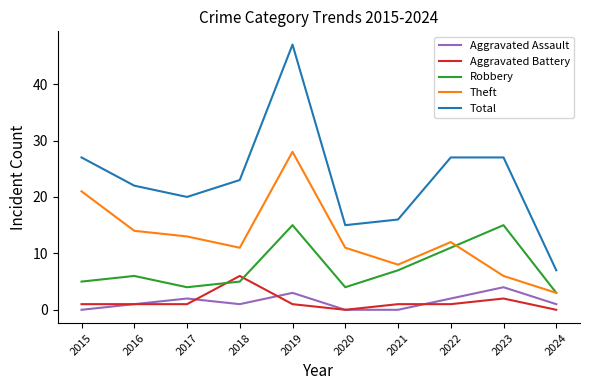

Reading right to left, what are all the values shown in this chart?

Aggravated Assault: 2024=1	2023=4	2022=2	2021=0	2020=0	2019=3	2018=1	2017=2	2016=1	2015=0
Aggravated Battery: 2024=0	2023=2	2022=1	2021=1	2020=0	2019=1	2018=6	2017=1	2016=1	2015=1
Robbery: 2024=3	2023=15	2022=11	2021=7	2020=4	2019=15	2018=5	2017=4	2016=6	2015=5
Theft: 2024=3	2023=6	2022=12	2021=8	2020=11	2019=28	2018=11	2017=13	2016=14	2015=21
Total: 2024=7	2023=27	2022=27	2021=16	2020=15	2019=47	2018=23	2017=20	2016=22	2015=27